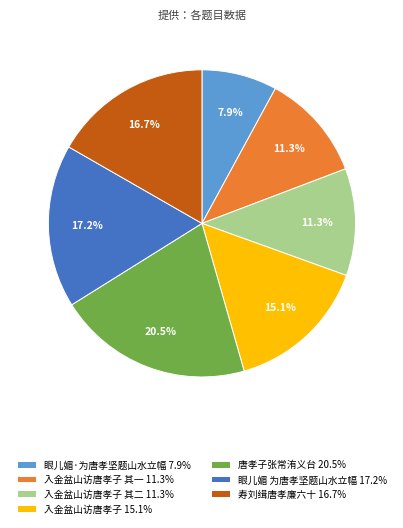

Between 入金盆山访唐孝子 其二 11.3% and 寿刘缉唐孝廉六十 16.7%, which is larger?

寿刘缉唐孝廉六十 16.7%